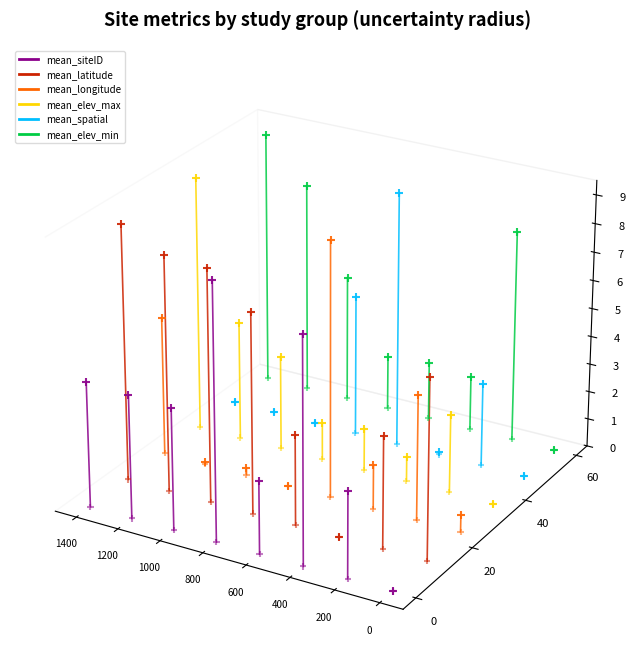

Which series contains the highest Y value?

mean_latitude